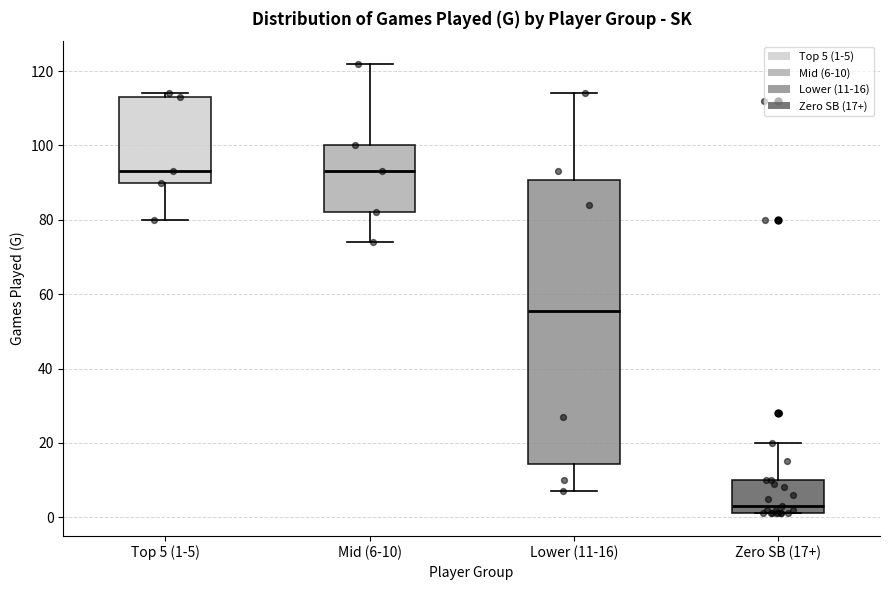

Which box is the tallest, from its lower edge to its upper edge?

Lower (11-16)